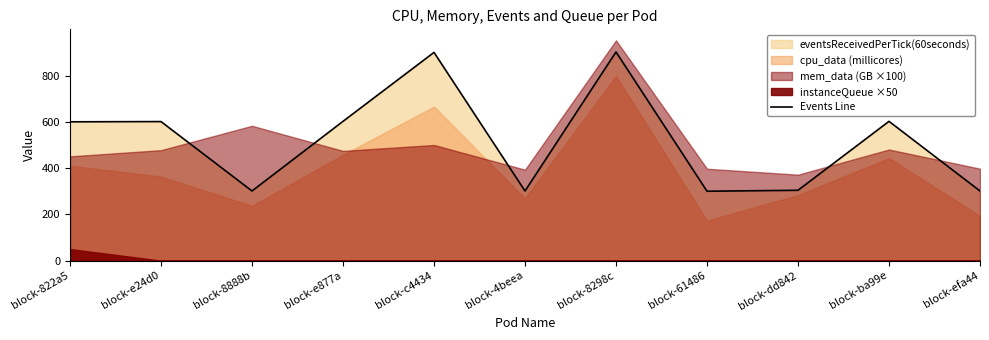

Reading left to right, what are all the values shown in this chart?

block-822a5=600	block-e24d0=601	block-8888b=301	block-e877a=602	block-c4434=900	block-4beea=301	block-8298c=902	block-61486=300	block-dd842=304	block-ba99e=602	block-efa44=301